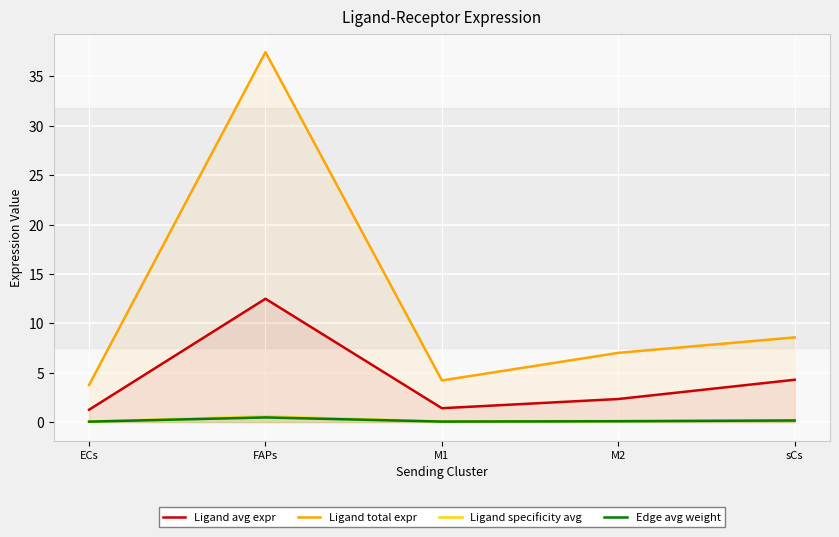

Which category has the lowest value in the Ligand specificity avg series?

ECs